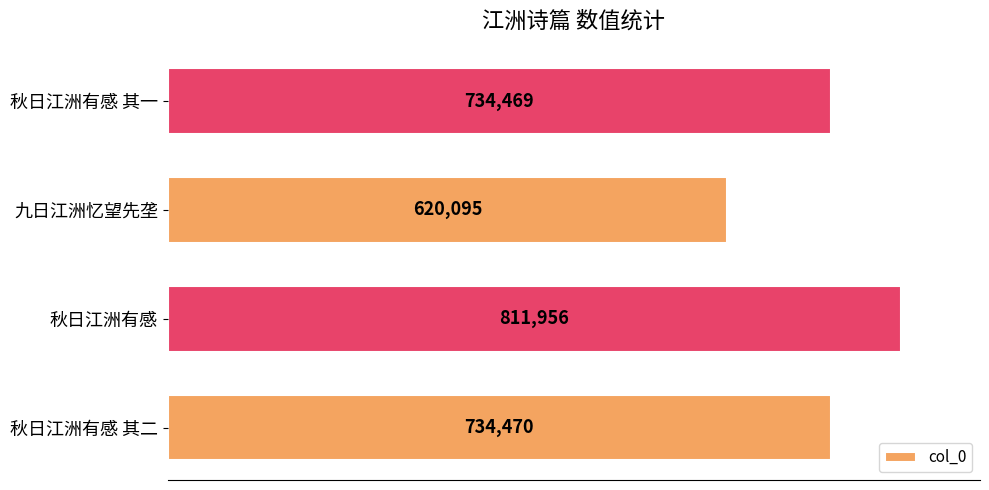

Reading top to bottom, what are all the values shown in this chart?

734469	620095	811956	734470